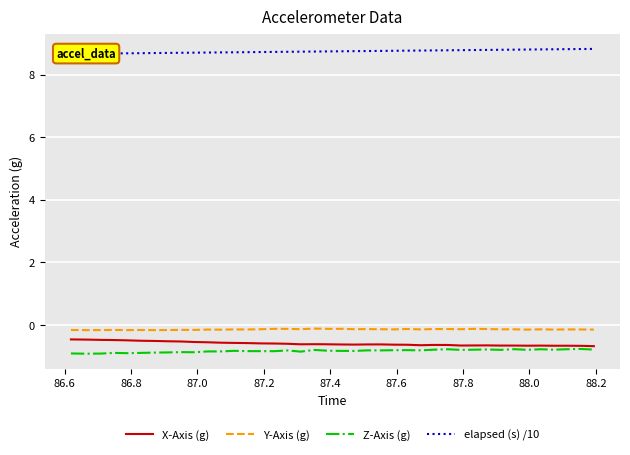

True or false: Z-Axis (g) and Y-Axis (g) intersect in this chart.

False